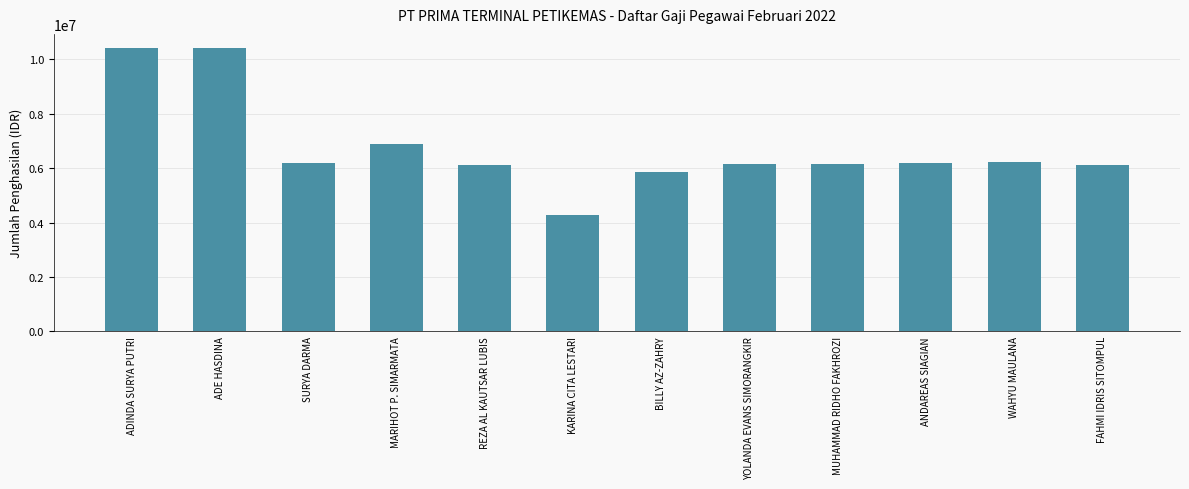

True or false: the data shows 7522718 at KARINA CITA LESTARI.

False